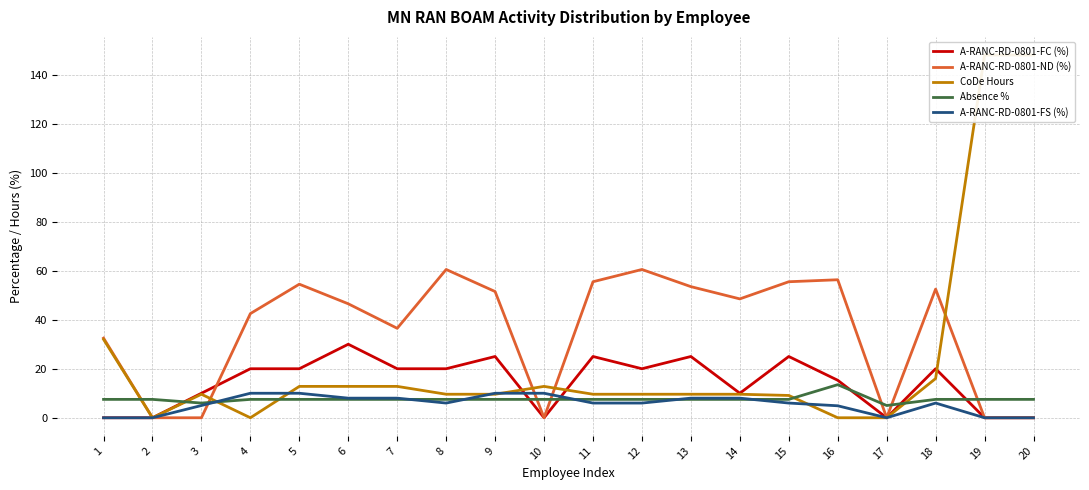

What are all the series names shown in the legend?

A-RANC-RD-0801-FC (%), A-RANC-RD-0801-ND (%), CoDe Hours, Absence %, A-RANC-RD-0801-FS (%)